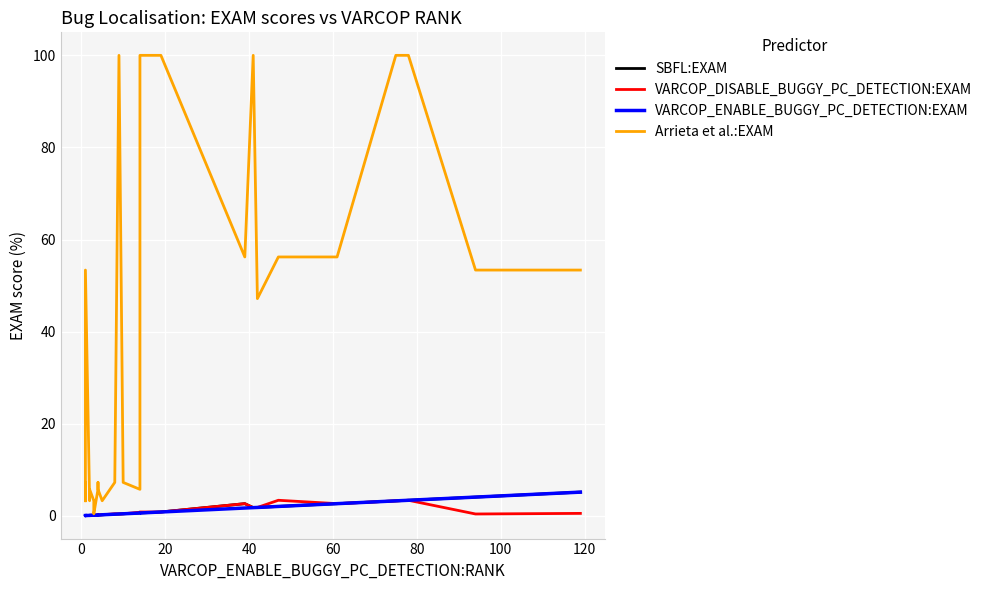

True or false: SBFL:EXAM and Arrieta et al.:EXAM intersect in this chart.

False